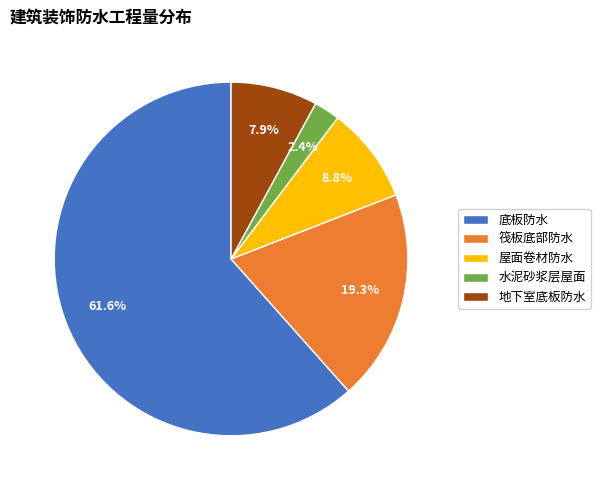

How much of the chart is everything except 地下室底板防水?

92.1%